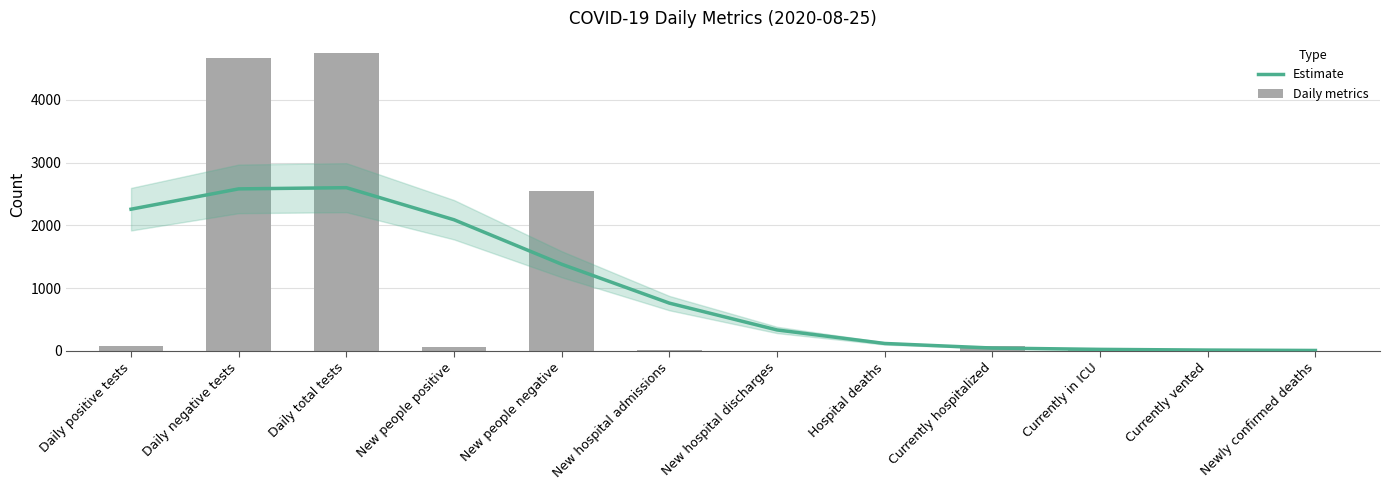

What is the difference between the Estimate values at Daily positive tests and Daily negative tests?

323.9